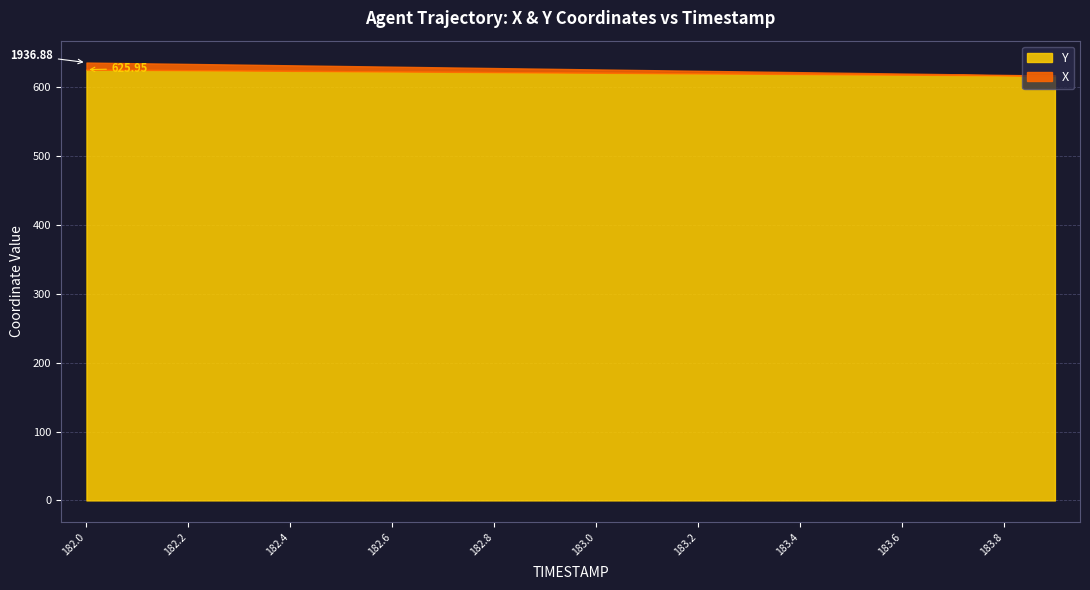

Rank the series by their average value, from lowest to highest.

Y, X